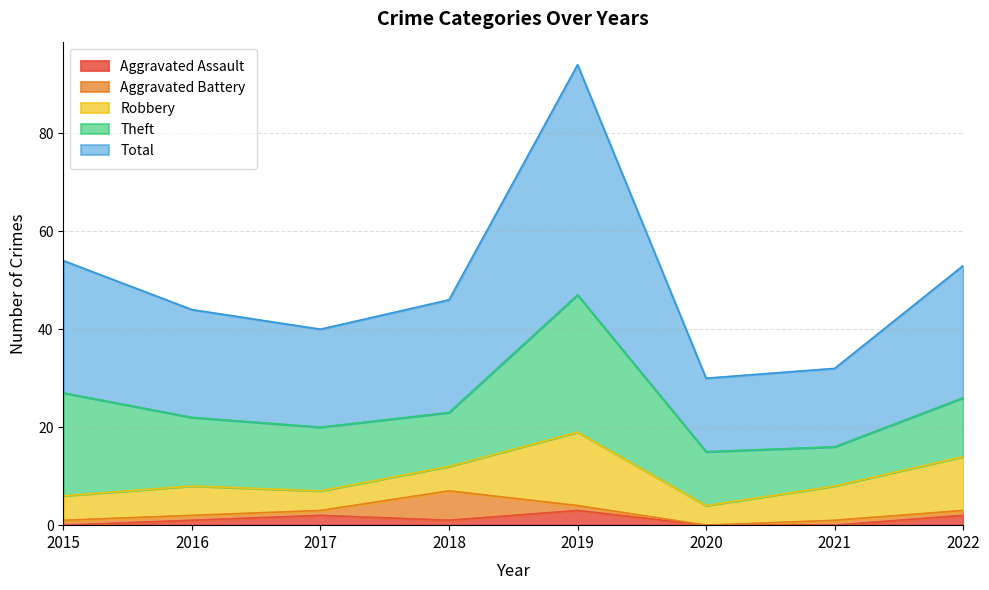

What is the value of the Aggravated Assault point at the 2nd from the left?

1